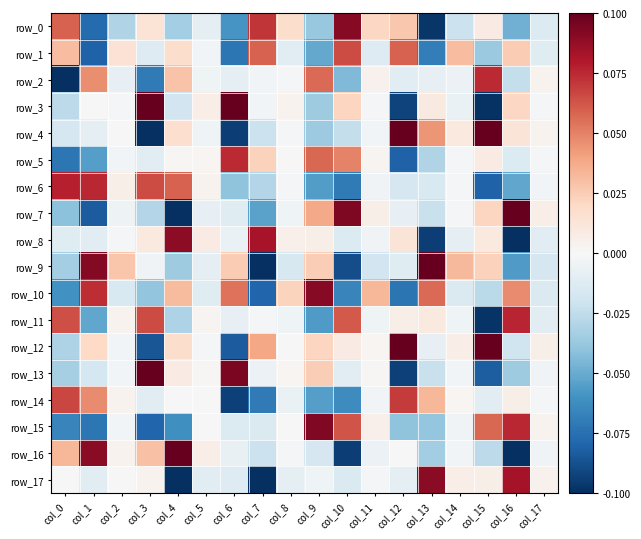

List the labels in order of row_16 value, largest first.

col_4, col_1, col_0, col_3, col_5, col_2, col_12, col_8, col_14, col_17, col_11, col_6, col_9, col_7, col_15, col_13, col_10, col_16